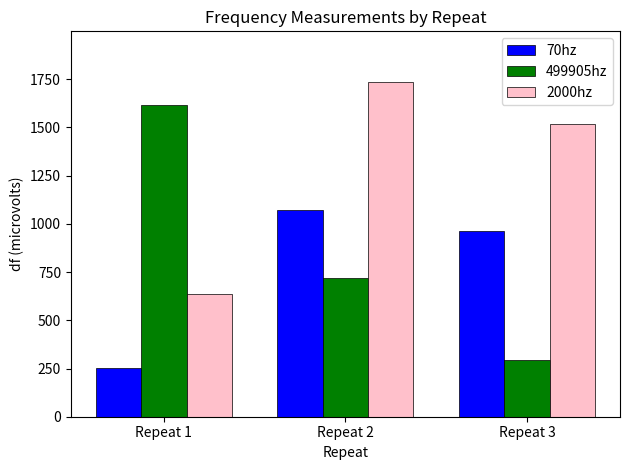

What is the sum of all 499905hz values?

2632